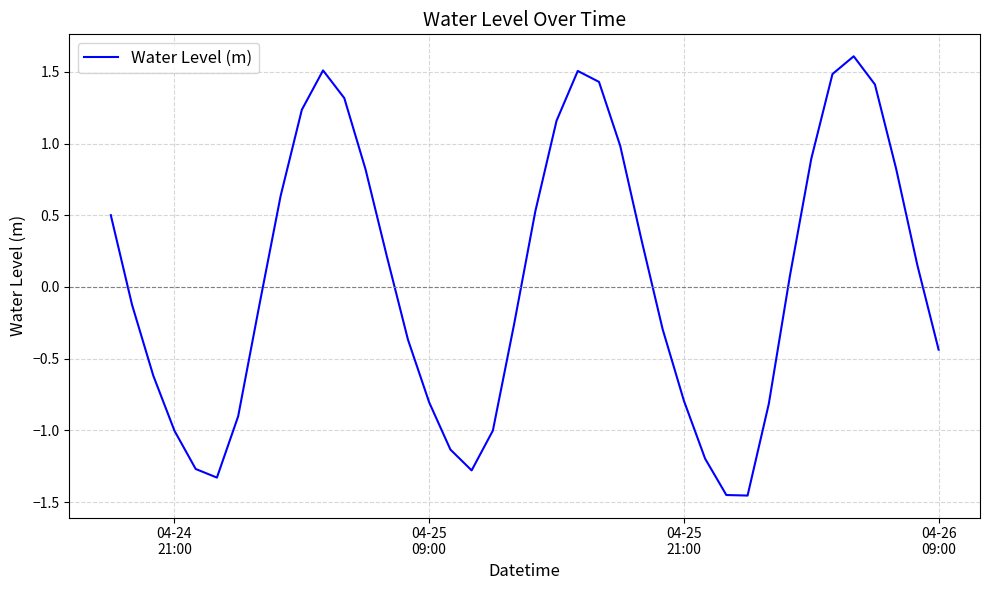

What is the greatest value displayed?

1.6